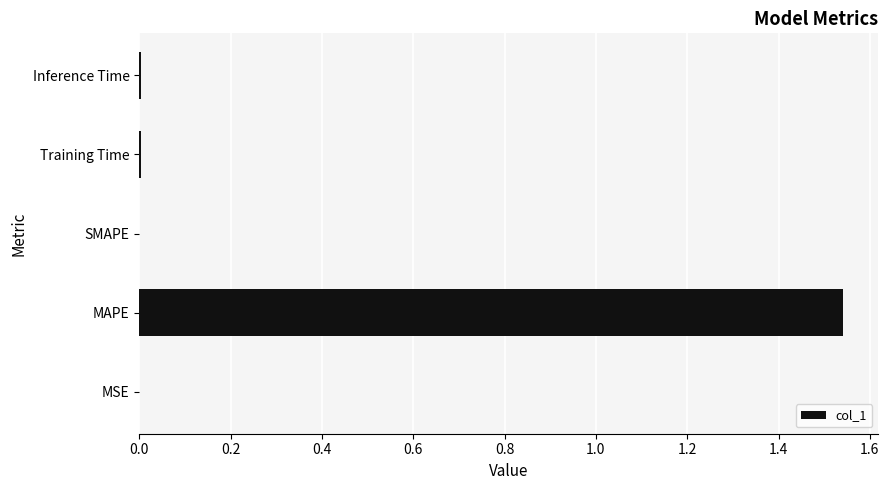

The value at MSE is 0.0. True or false?

True